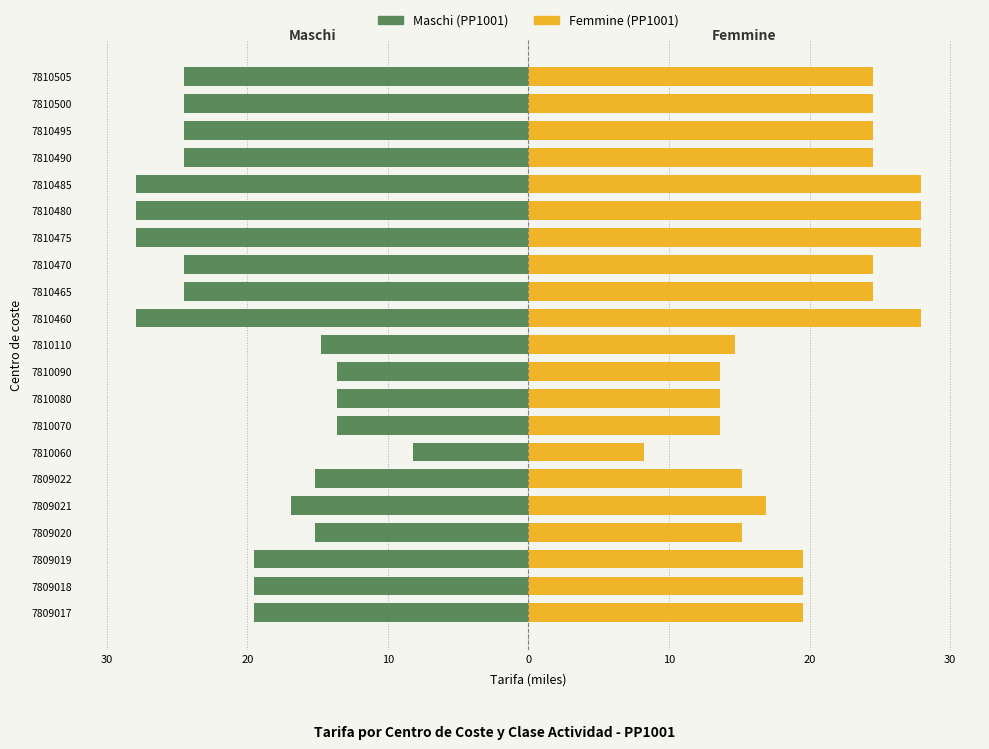

How many series are shown in this chart?

2